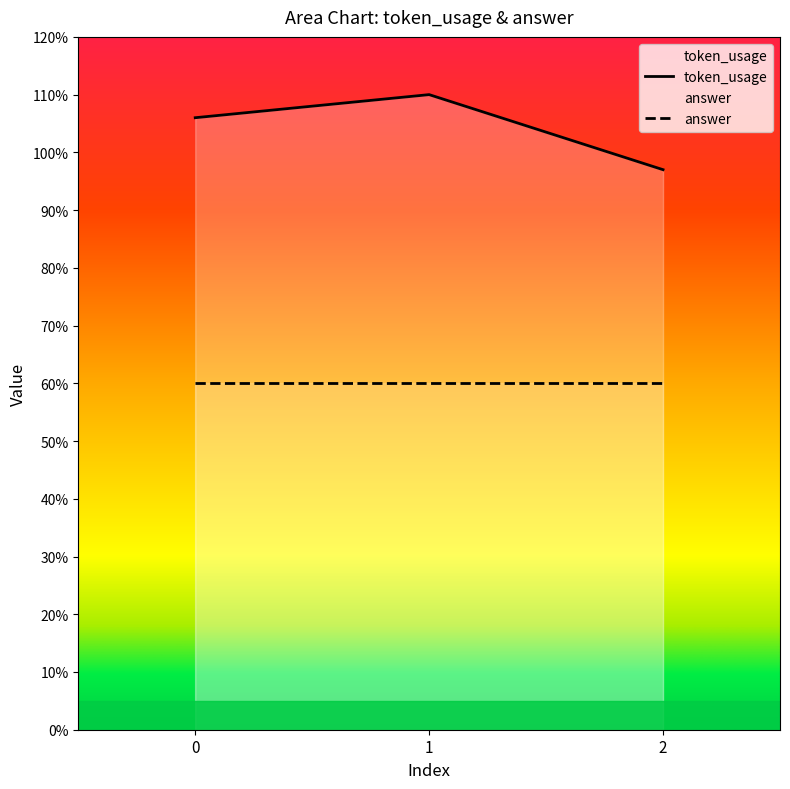

Rank the categories by value from lowest to highest.

2, 0, 1